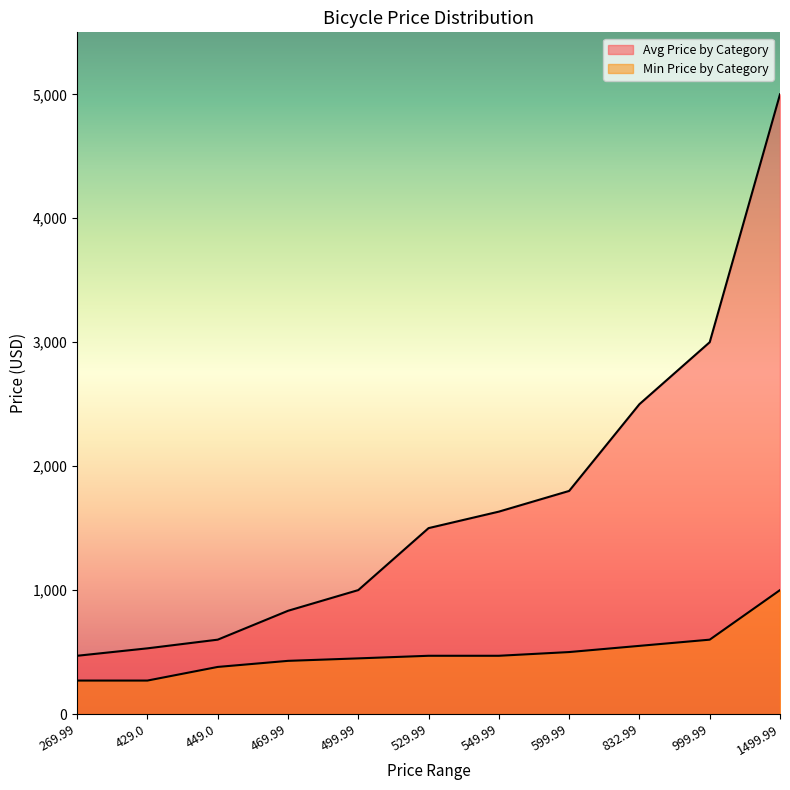

What is the label of the 7th point from the left?

549.99